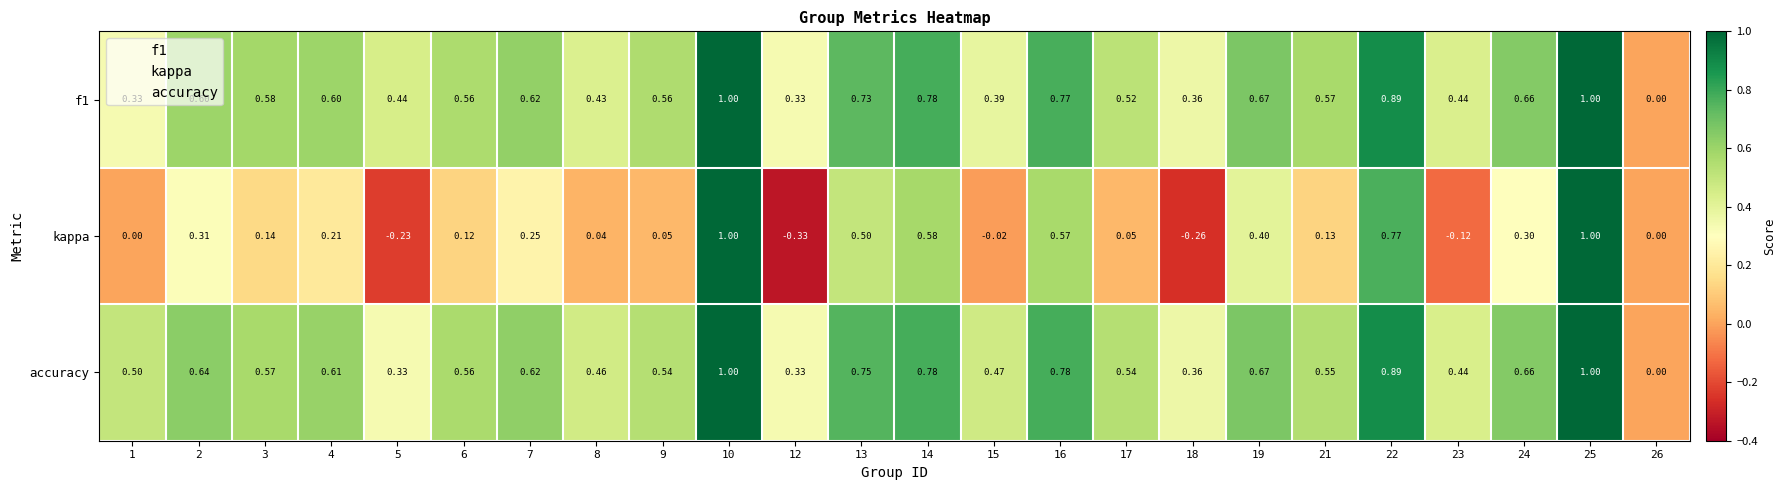

Which series changed the most between 21 and 23?

kappa